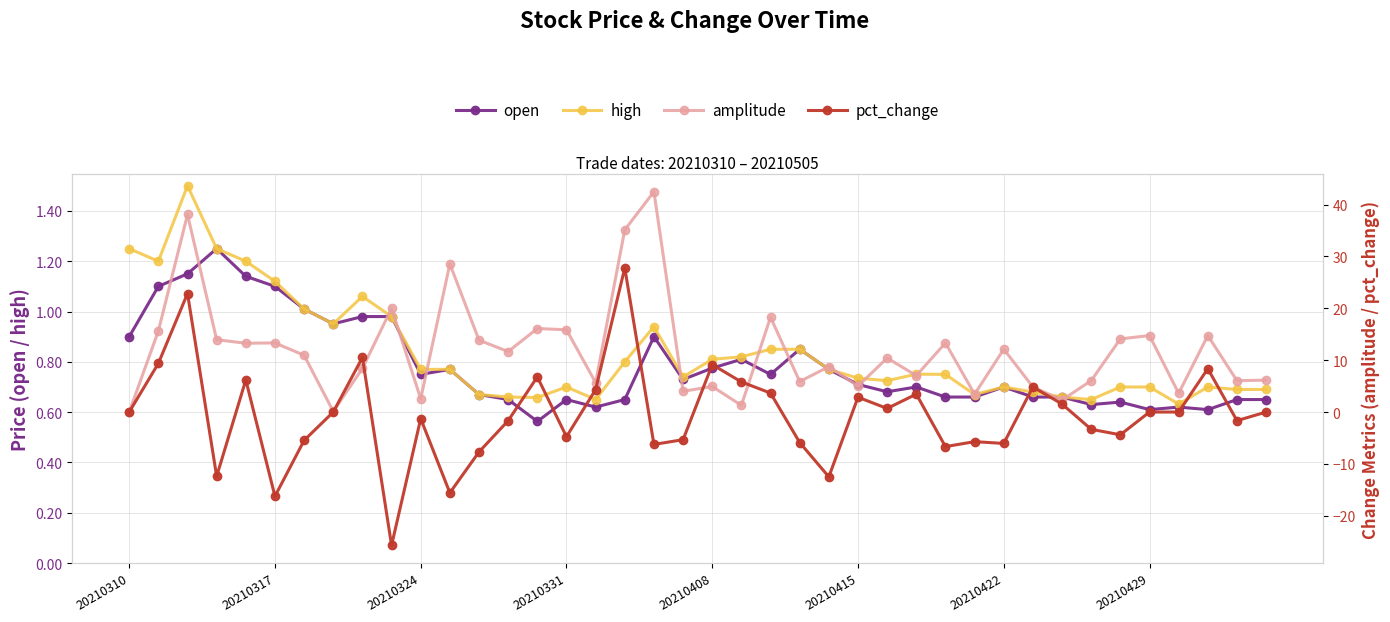

What position from the right is 13?

27